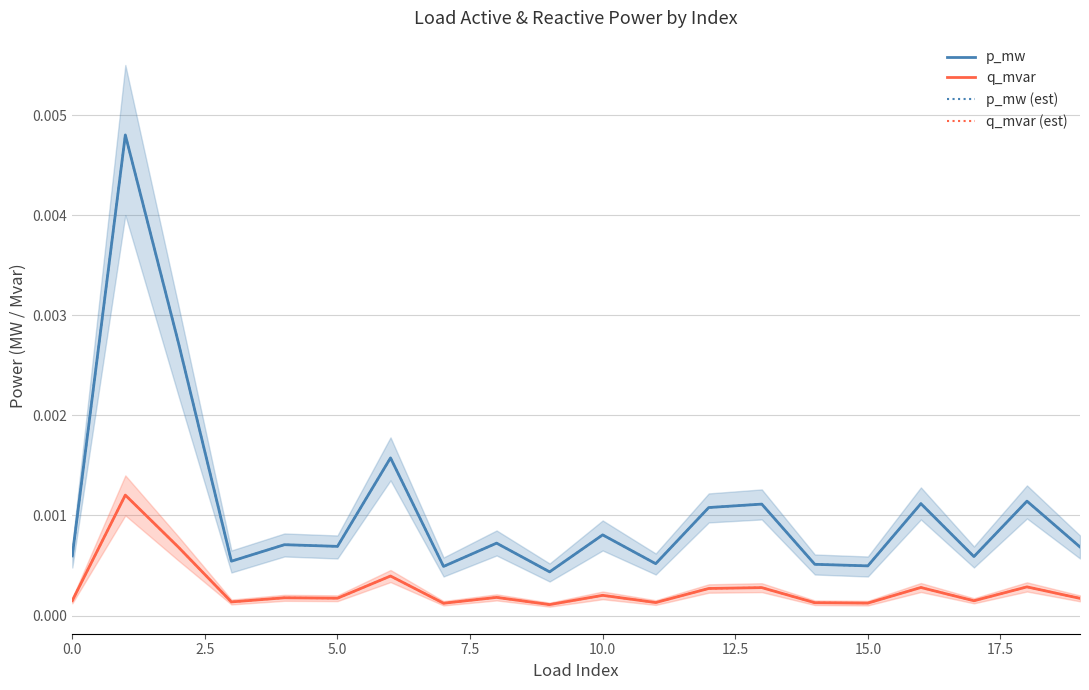

What position from the right is 10?

10